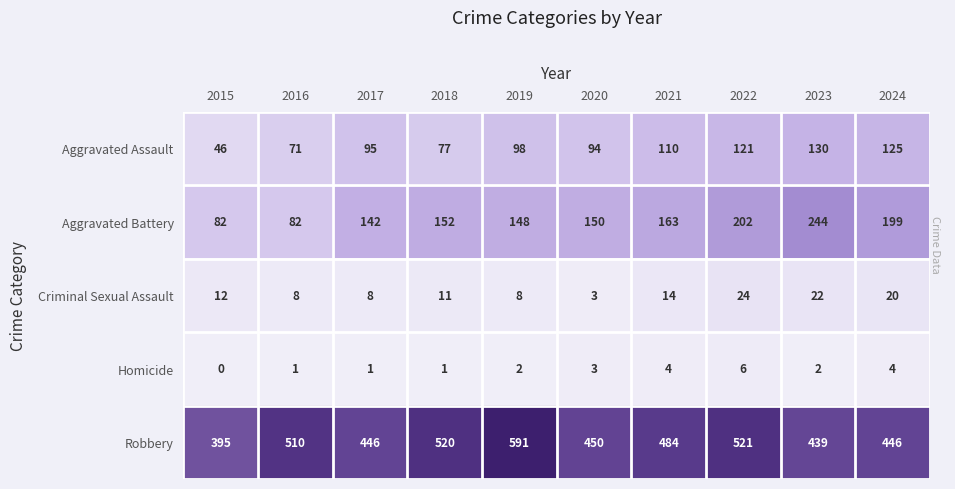

True or false: Homicide has a value of 3 at 2019.

False